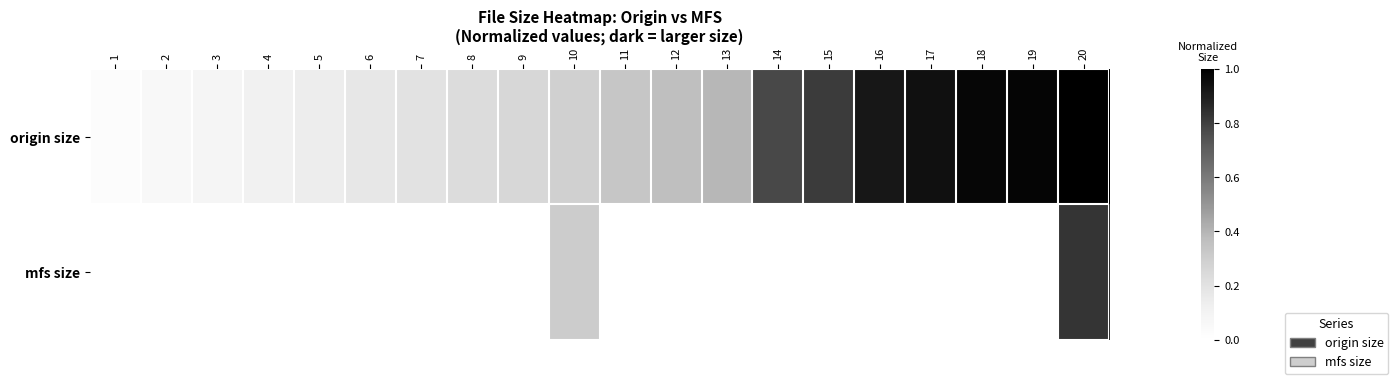

List the series in order of their peak value, highest first.

origin size, mfs size